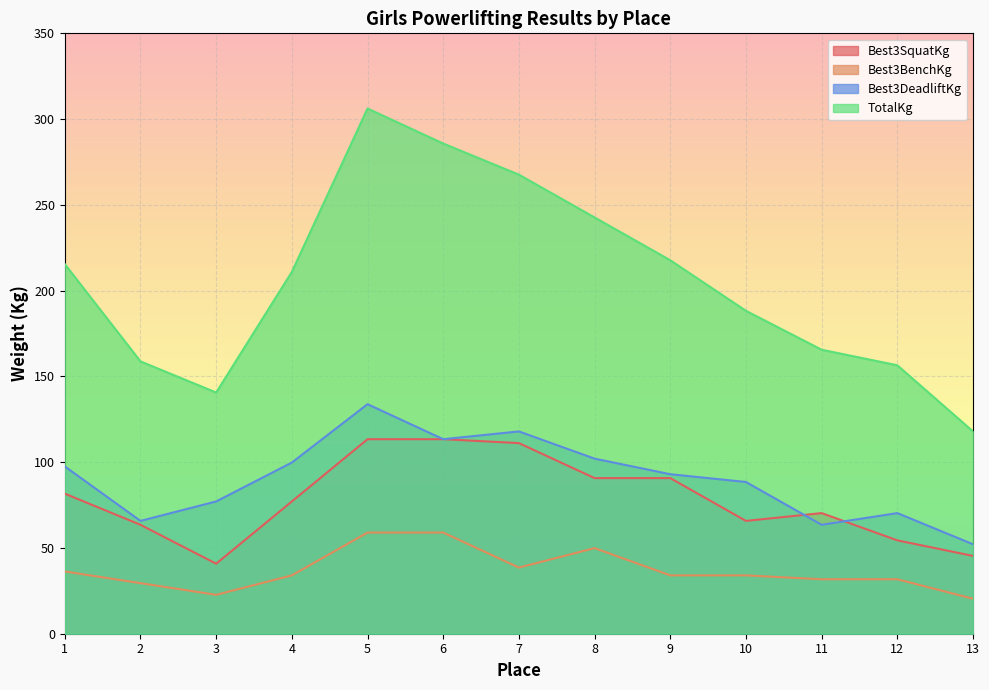

The value of TotalKg at 6 is 475.8. True or false?

False